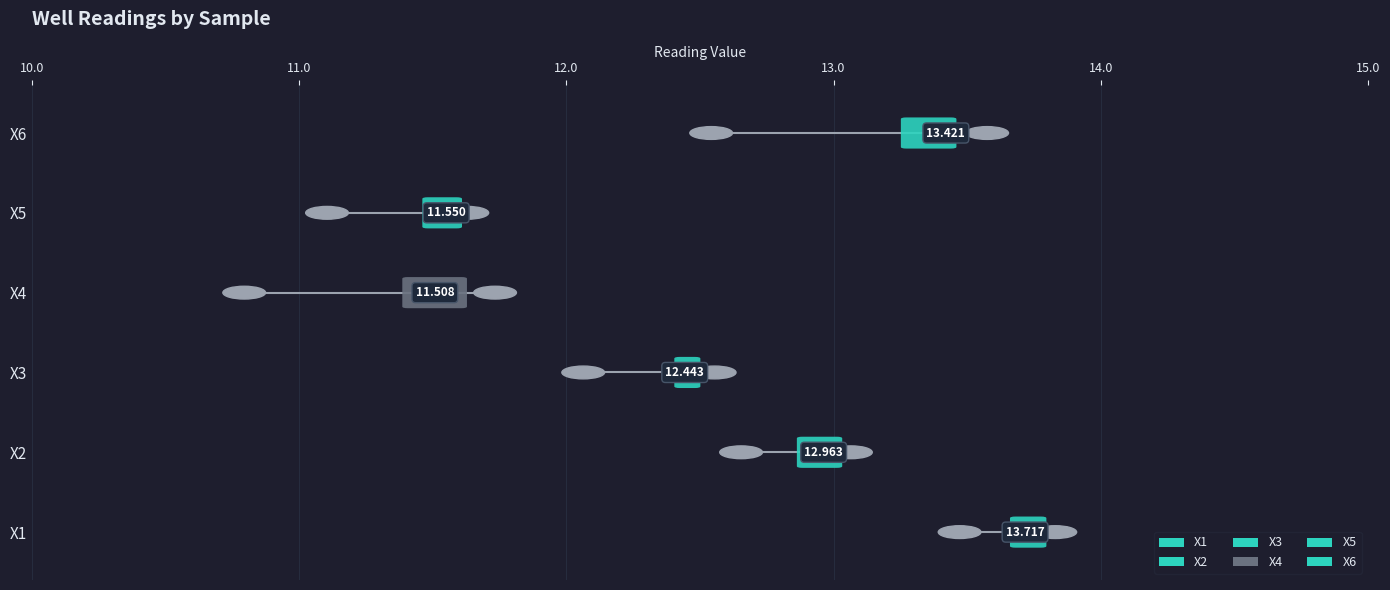

True or false: X5 has a value of 6.6 at Reading 1.

False